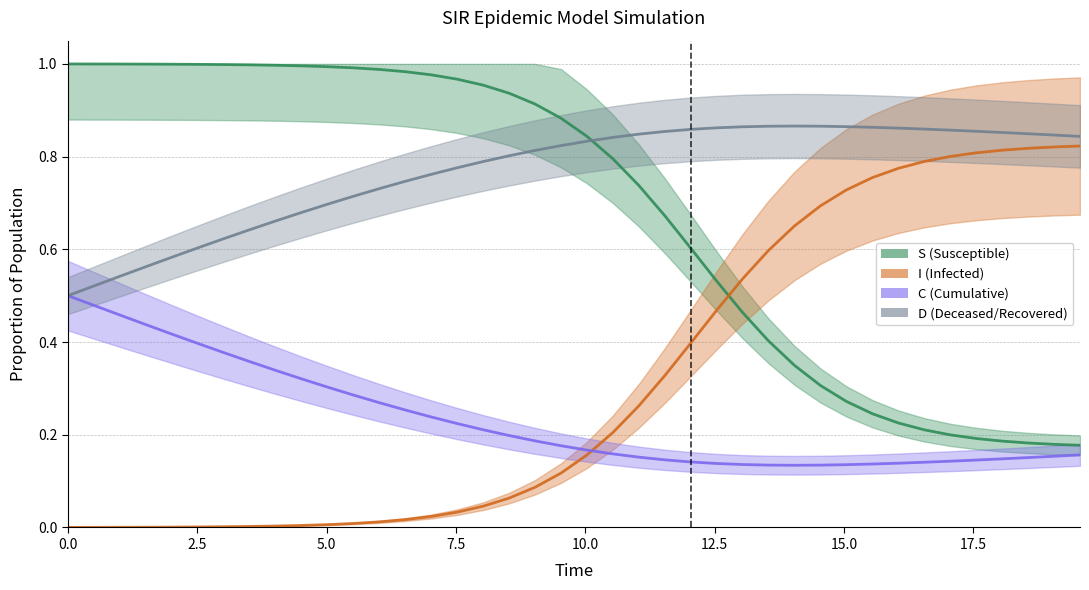

What is the difference between the maximum and minimum values in the S series?

0.8